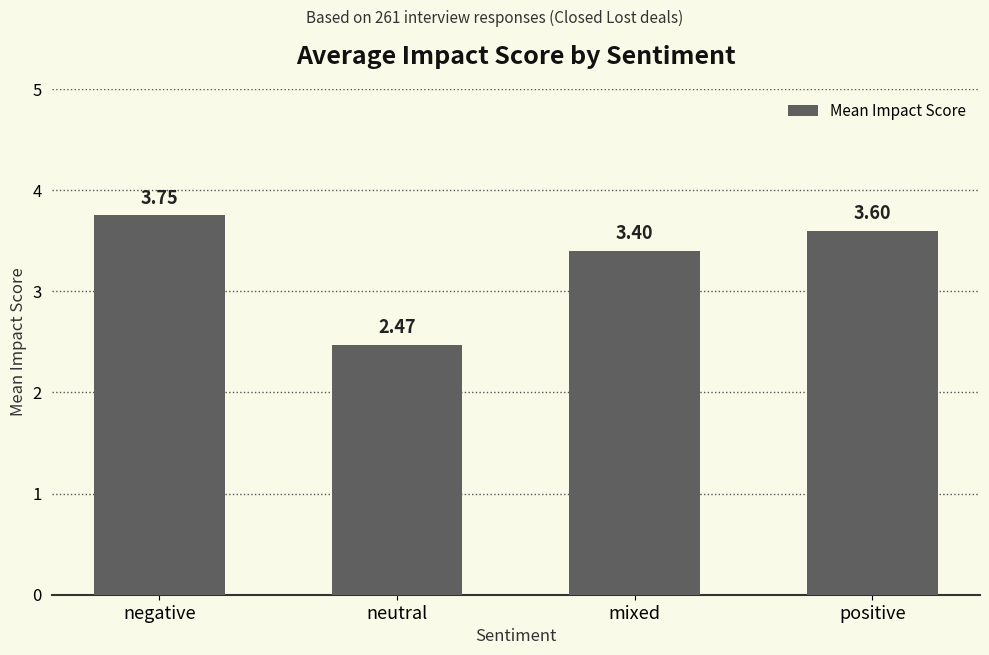

At which category does the chart reach its peak across all series?

negative